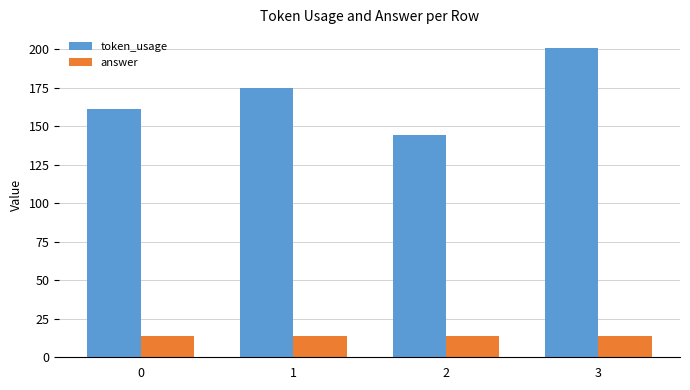

Count the number of data series in this chart.

2